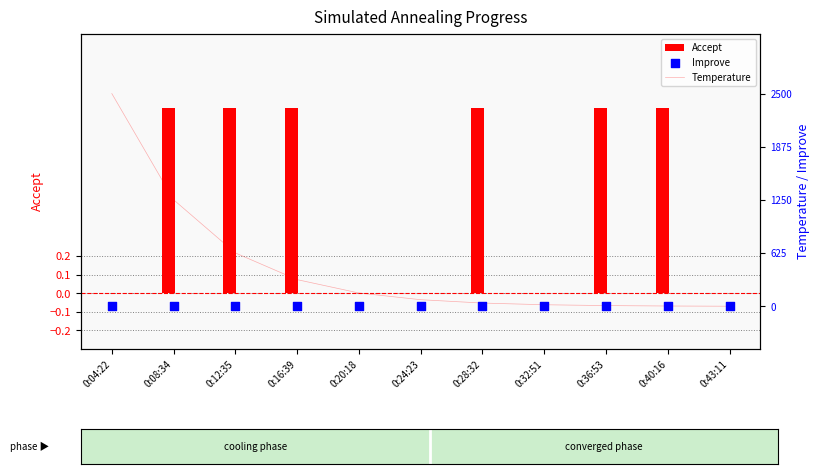

Which series has the largest total across all categories?

Temperature